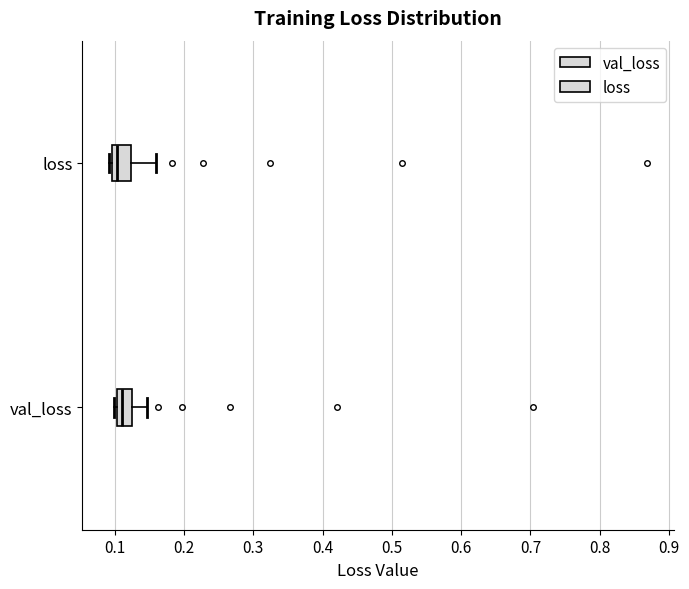

Reading bottom to top, transcribe this box plot: for each box, give where its median line is, the range the box spans, and where its two whiskers end, as read against the x-axis. The values are not printed on the chart, so give them approximately, as read against the axis.

val_loss: median 0.11, box 0.10 to 0.13, whiskers 0.10 (just left of the box's left edge) to 0.15
loss: median 0.10 (just right of the box's left edge), box 0.10 to 0.12, whiskers 0.09 to 0.16